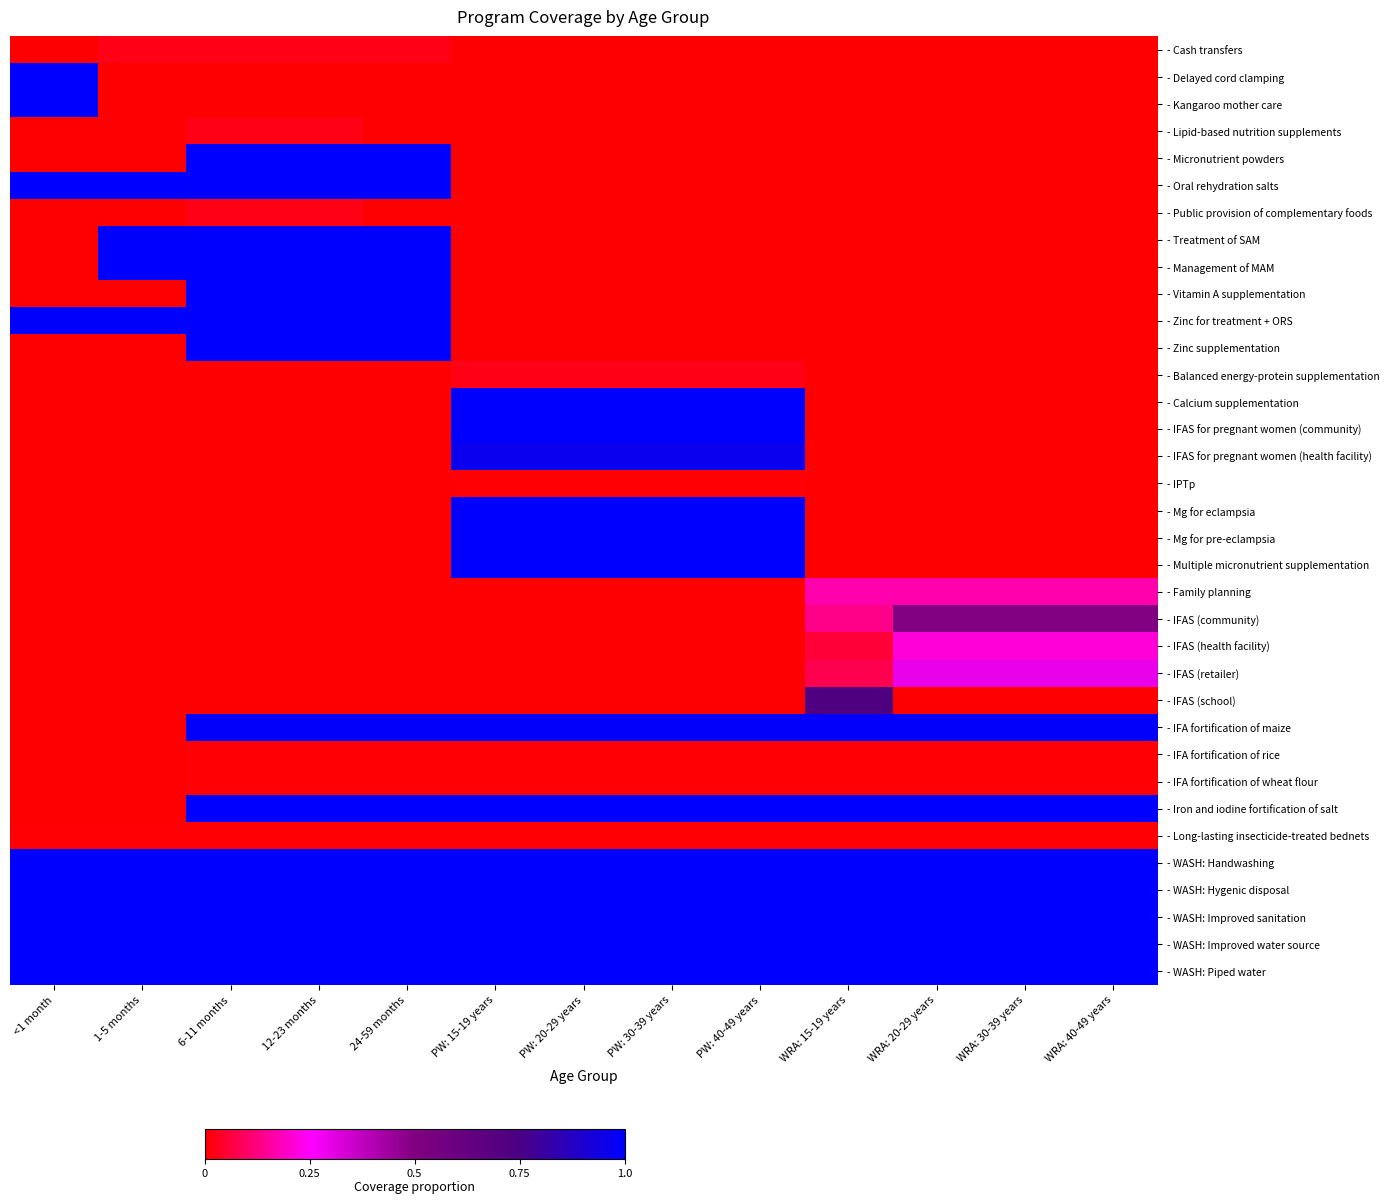

At how many categories does at least one series exceed 0?

13